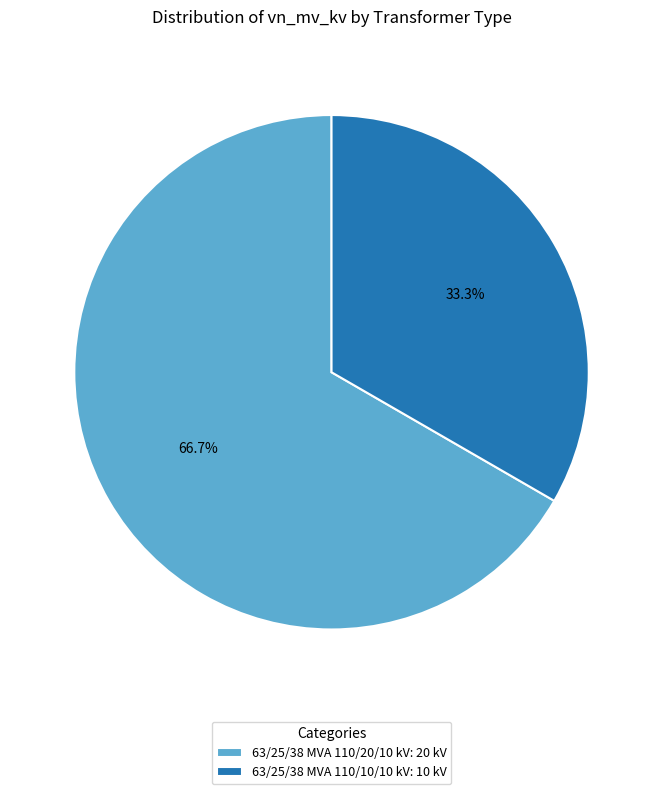

Does any single category account for the majority?

Yes